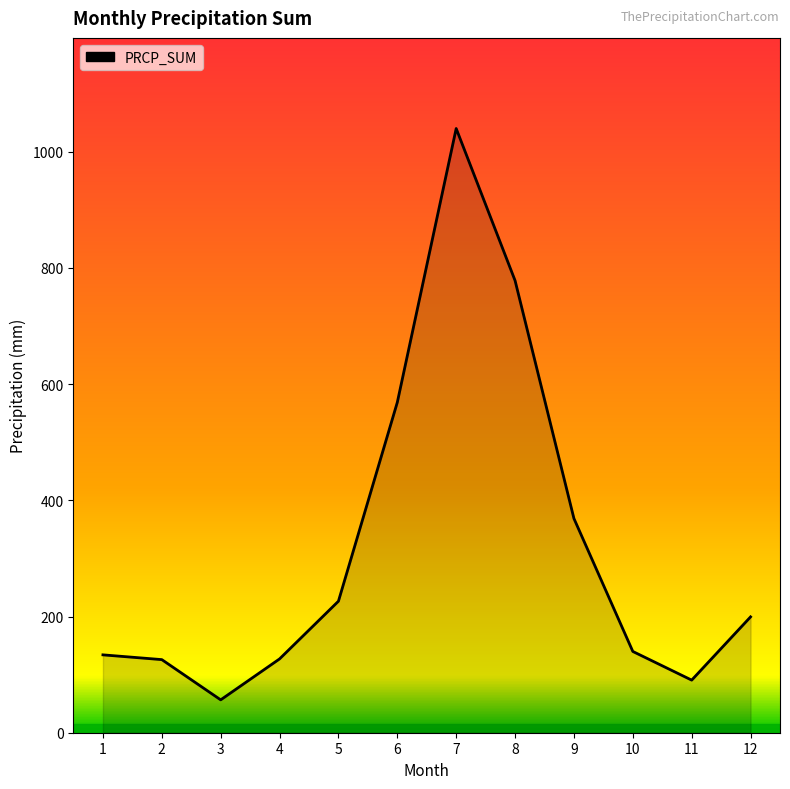

The value at 12 is 116.9. True or false?

False